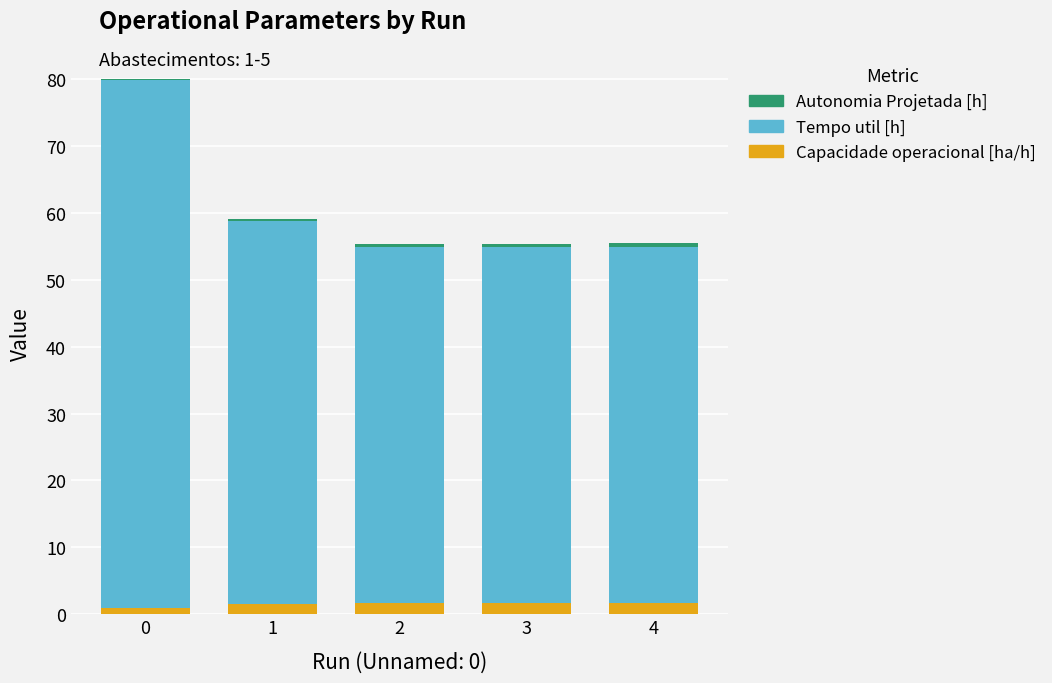

Is it true that Capacidade operacional [ha/h] equals 1.0 at 0?

True